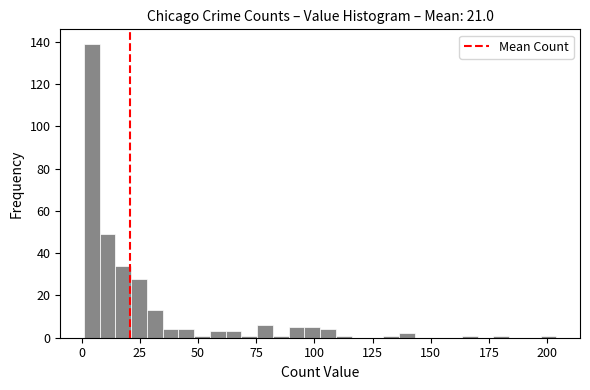

Around what value on the x-axis is the tallest bar? Give the approximate position of its centre, as read against the axis.

5